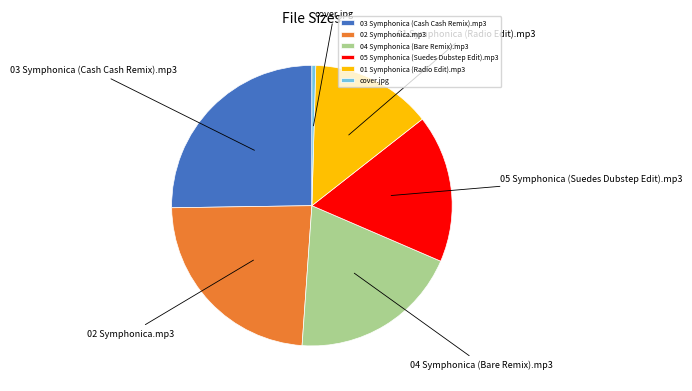

The 05 Symphonica (Suedes Dubstep Edit).mp3 slice represents 17% of the pie. True or false?

True